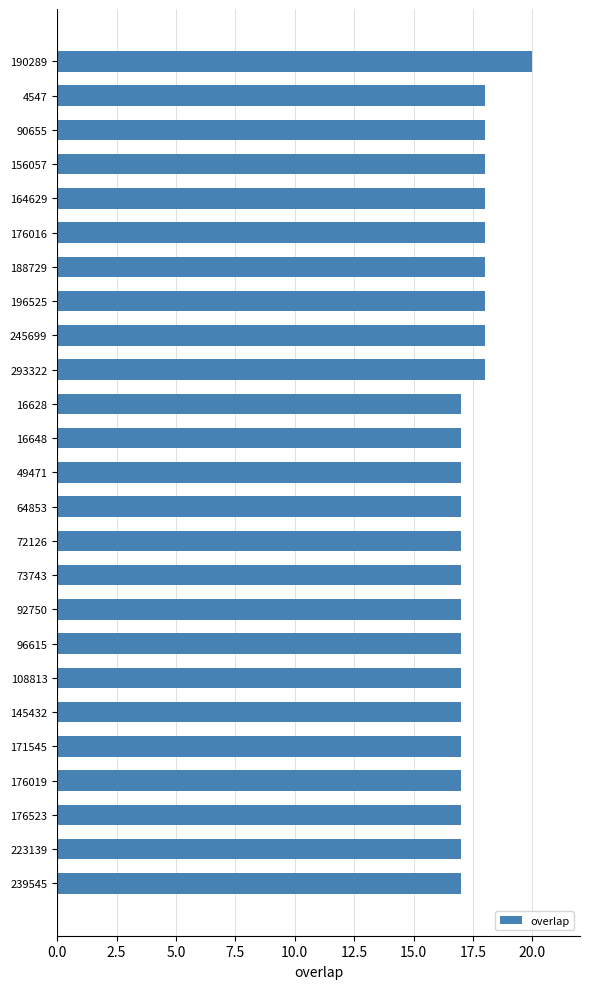

Are the bars grouped side by side (vs. stacked)?

No